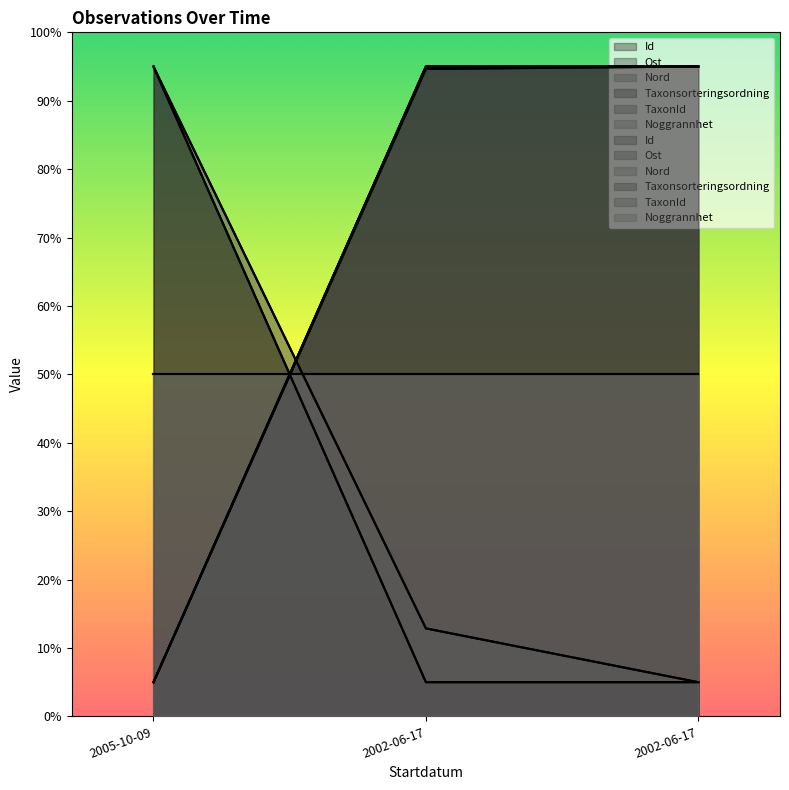

What is the maximum value for TaxonId?

95.0